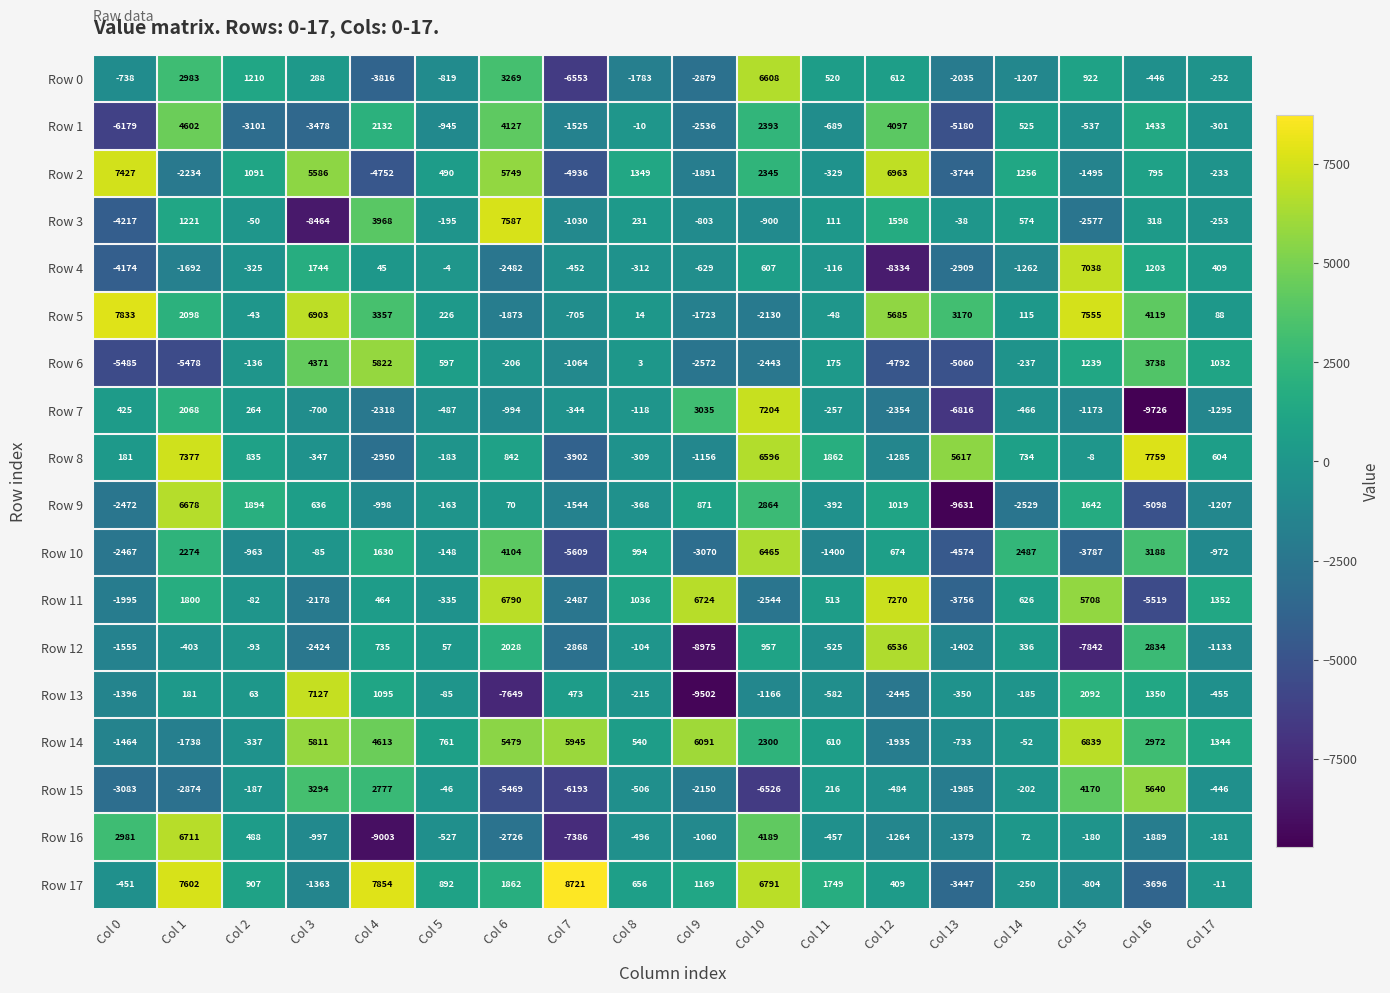

What is the spread (max minus min) of values at Col 2?

4995